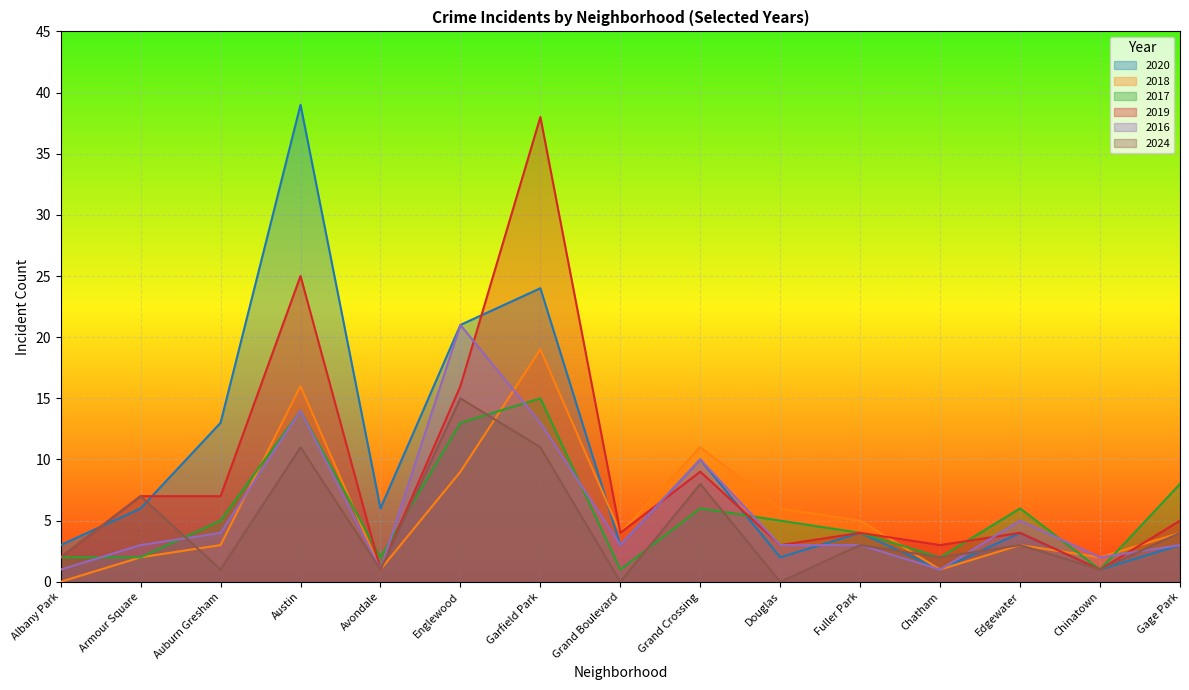

Does the chart display data point markers on the line(s)?

No